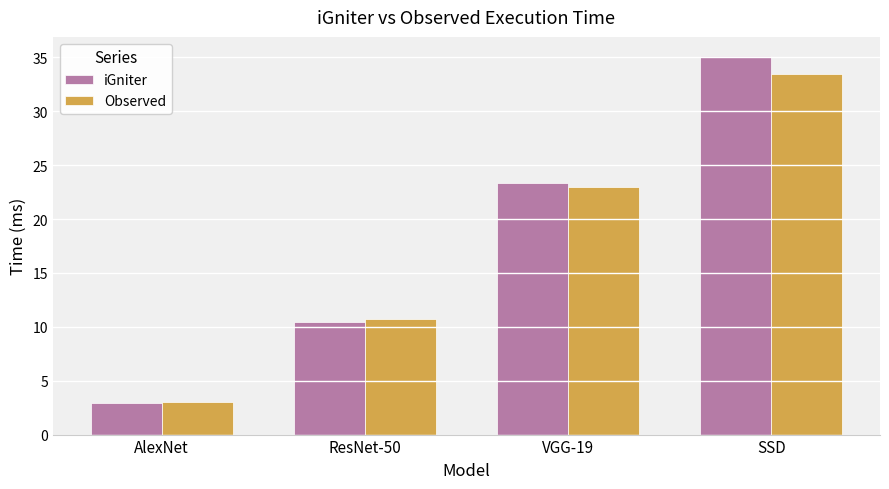

What is the difference between the second highest and second lowest values in the iGniter series?

12.9